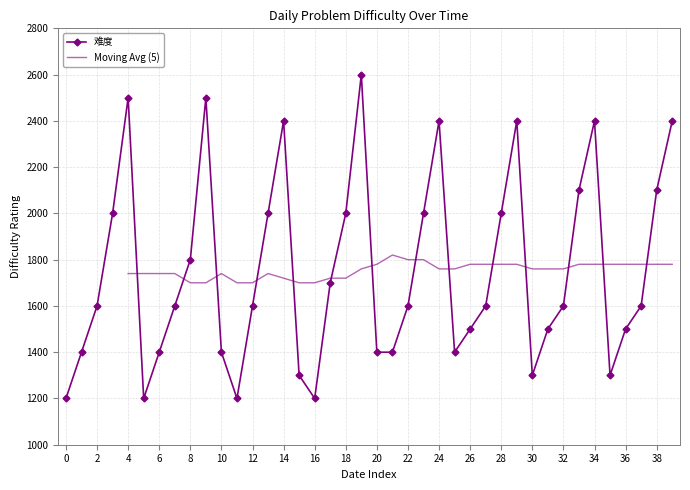

What is the minimum value for 难度?

1200